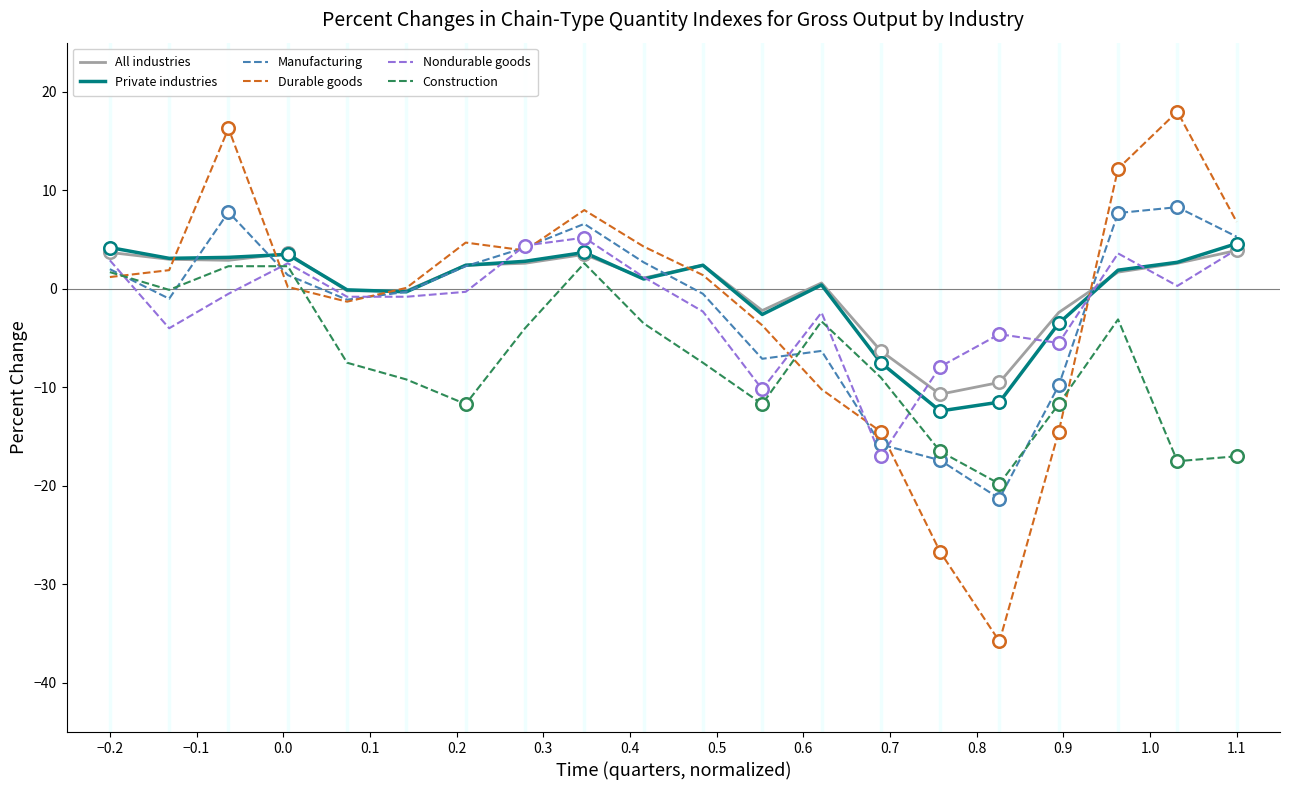

What are all the series names shown in the legend?

All industries, Private industries, Manufacturing, Durable goods, Nondurable goods, Construction